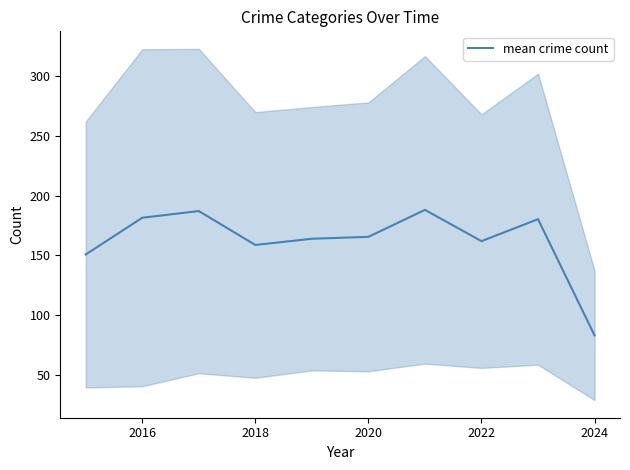

How many series are shown in this chart?

1